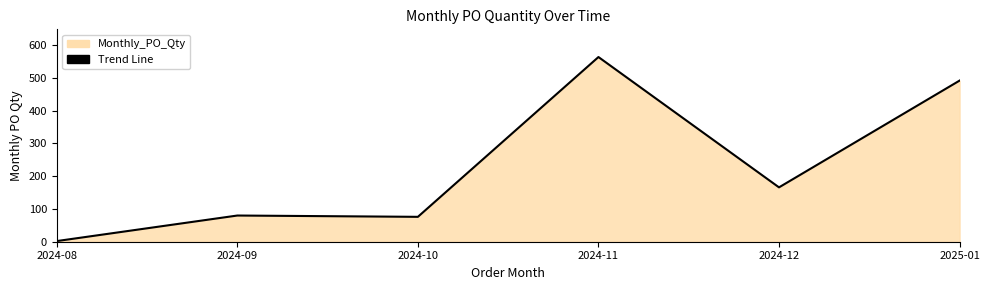

Read the value at 2024-11, to the nearest 10.

560